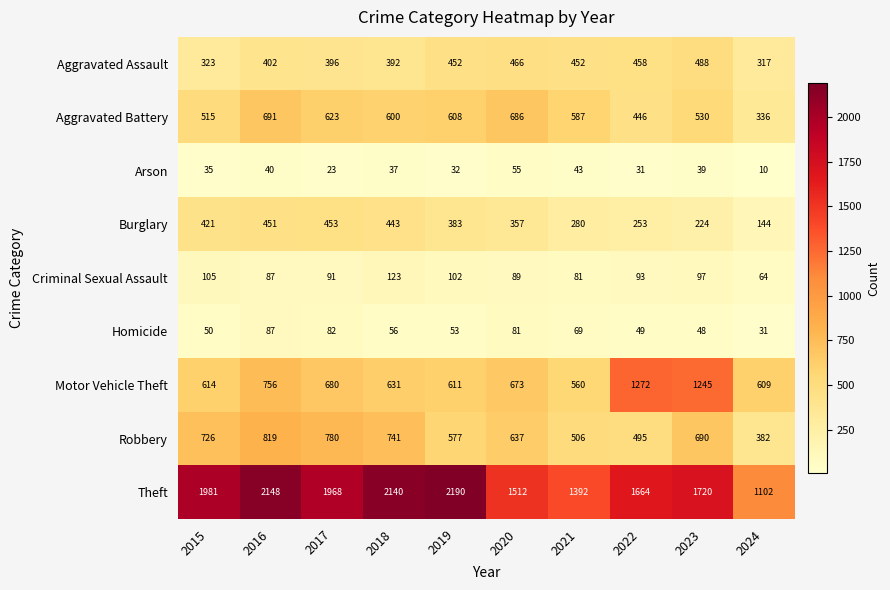

What is the average value of the Criminal Sexual Assault series?

93